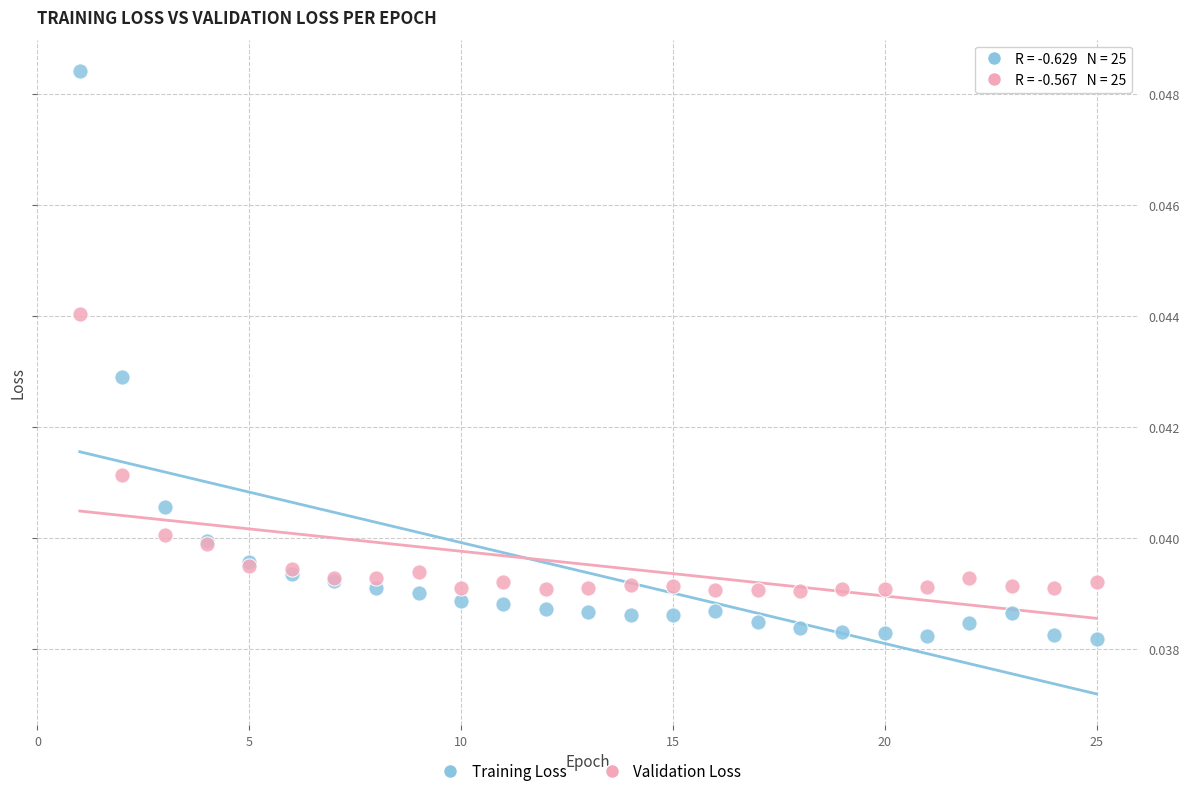

What is the X range (max minus min) for the scatter plot?

24.0